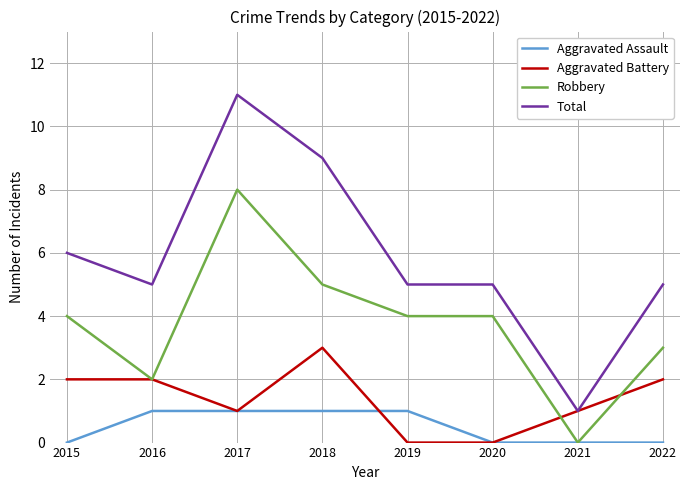

What is the total value across all series at 2021?

2